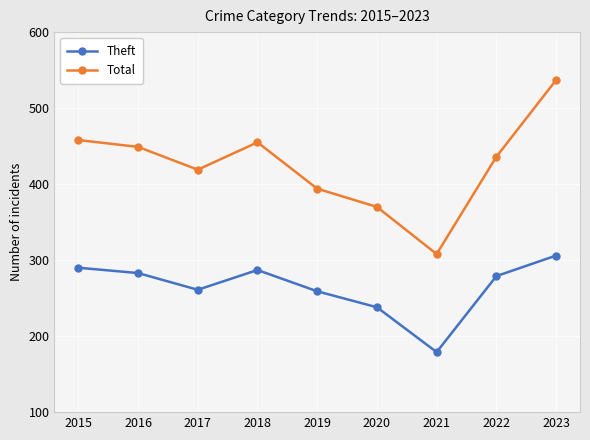

Is this an area chart (filled region under the line)?

No